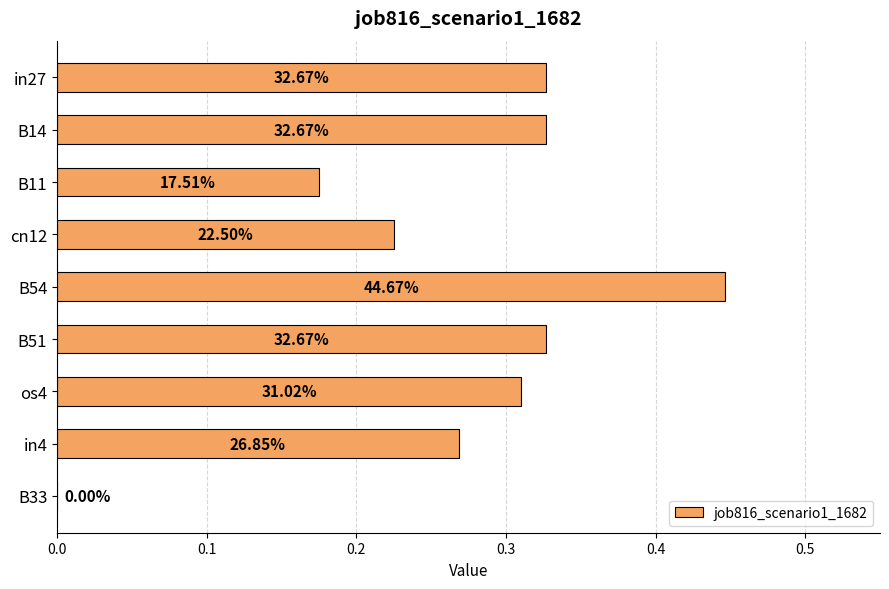

Are the bars horizontal?

Yes